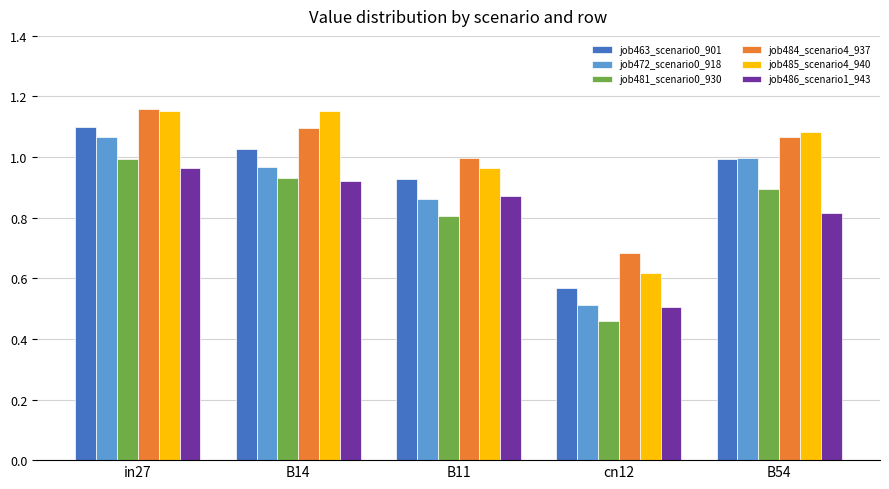

Which category has the lowest value in the job472_scenario0_918 series?

cn12